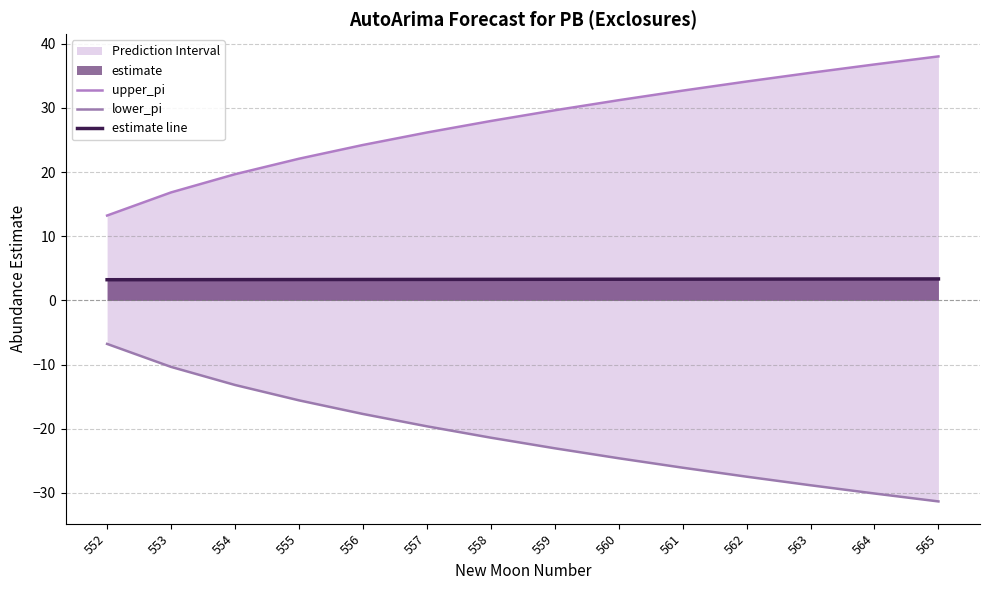

Which category has the highest value across all series?

565